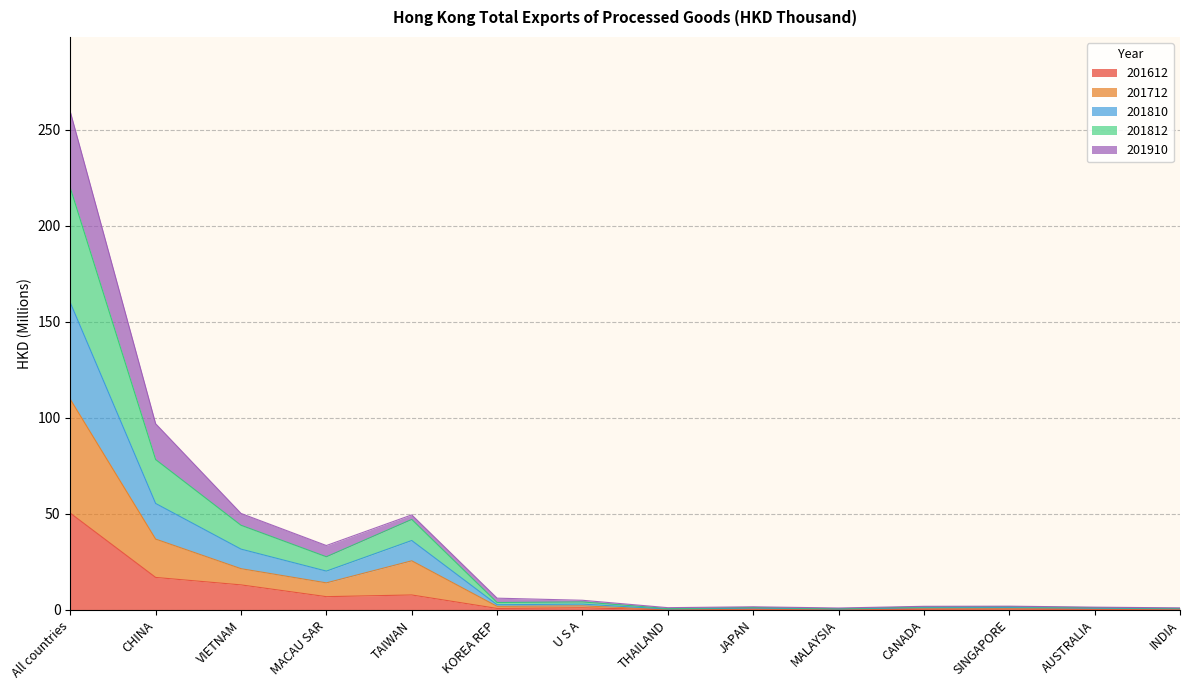

How many lines are shown in the chart?

5